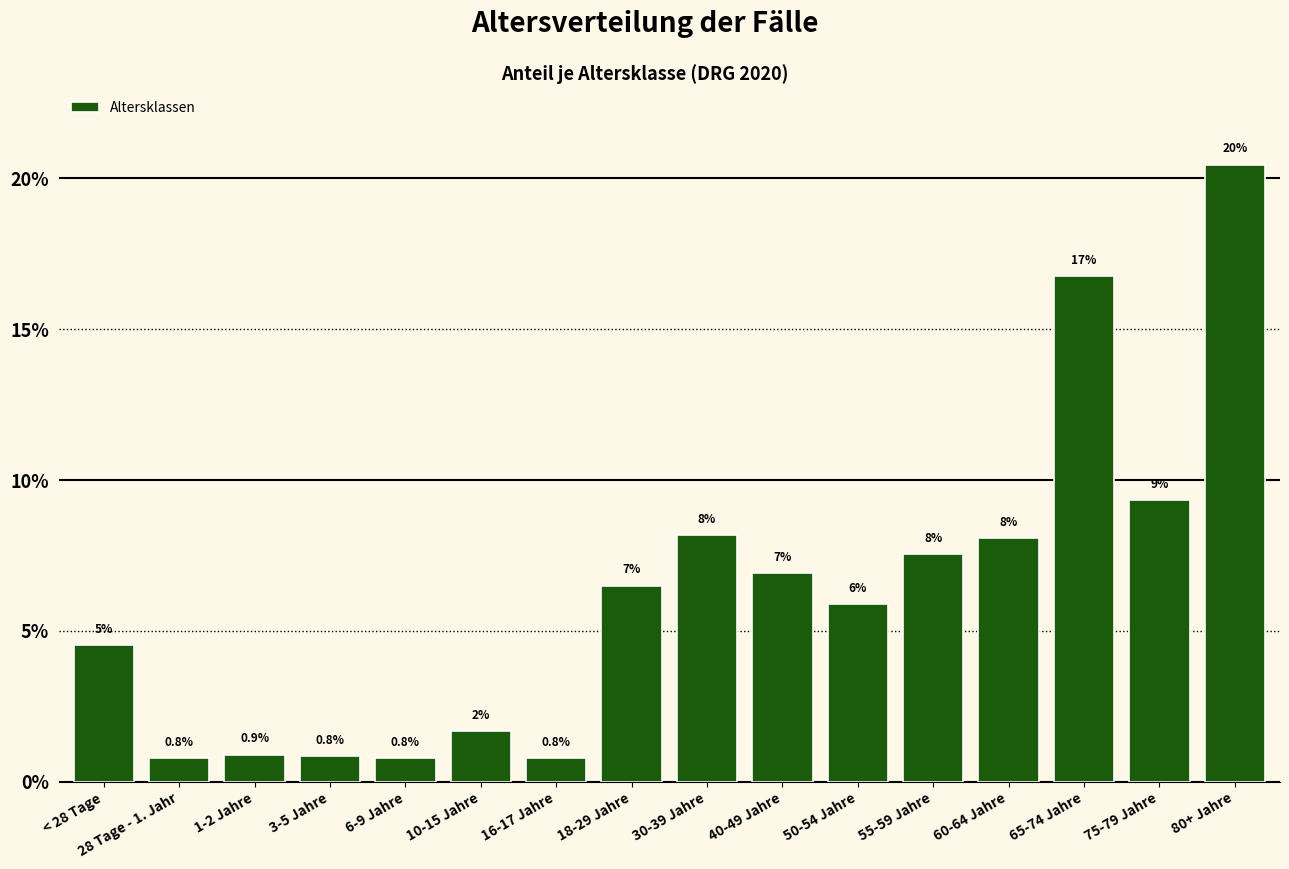

What is the greatest value displayed?

0.2